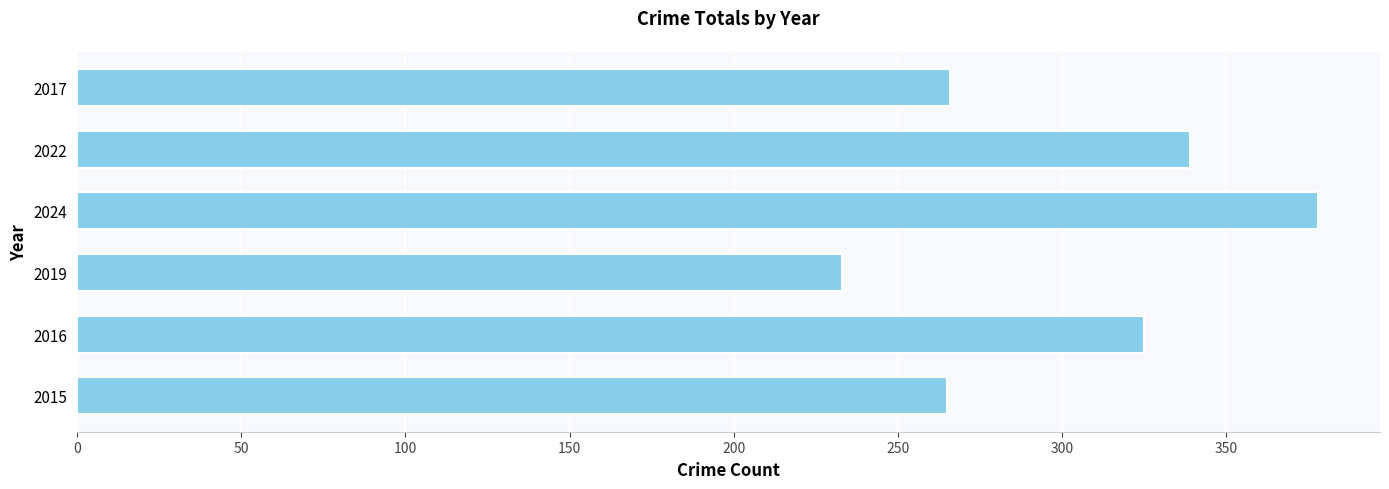

What is the difference between the maximum and second lowest values?

113